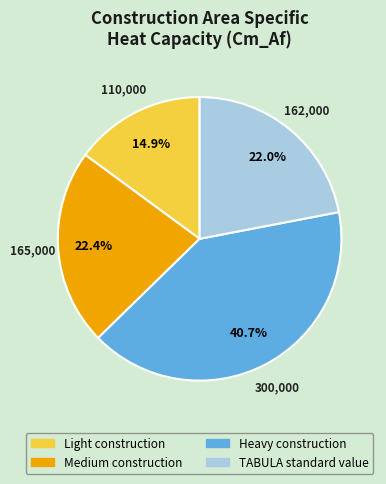

Between Light construction and Medium construction, which is larger?

Medium construction